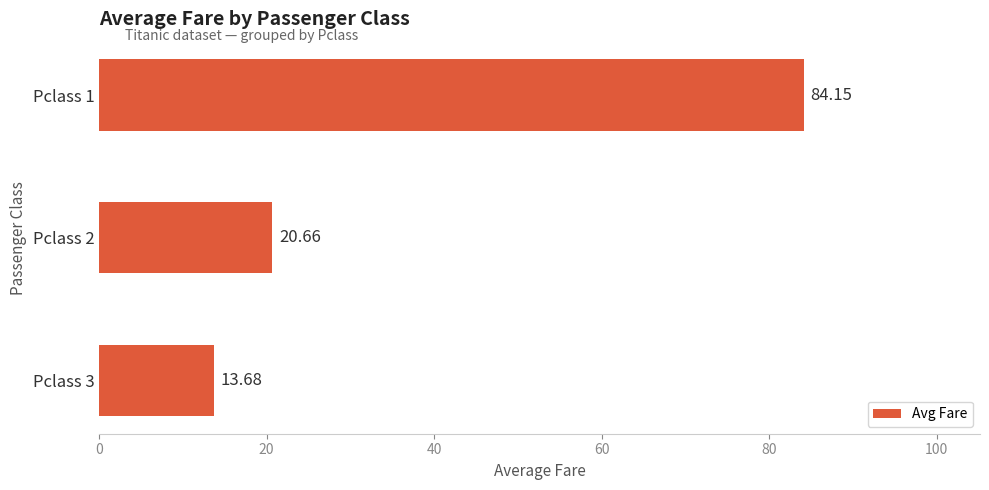

What is the sum of the values at Pclass 2 and Pclass 3?

34.3